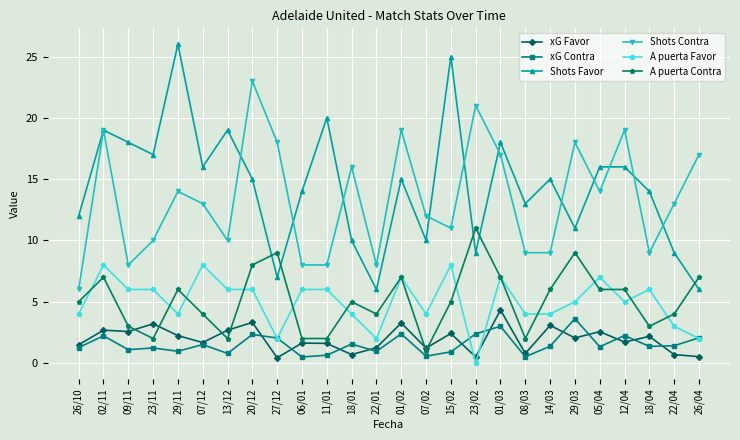

What is the label of the 18th point from the right?

27/12